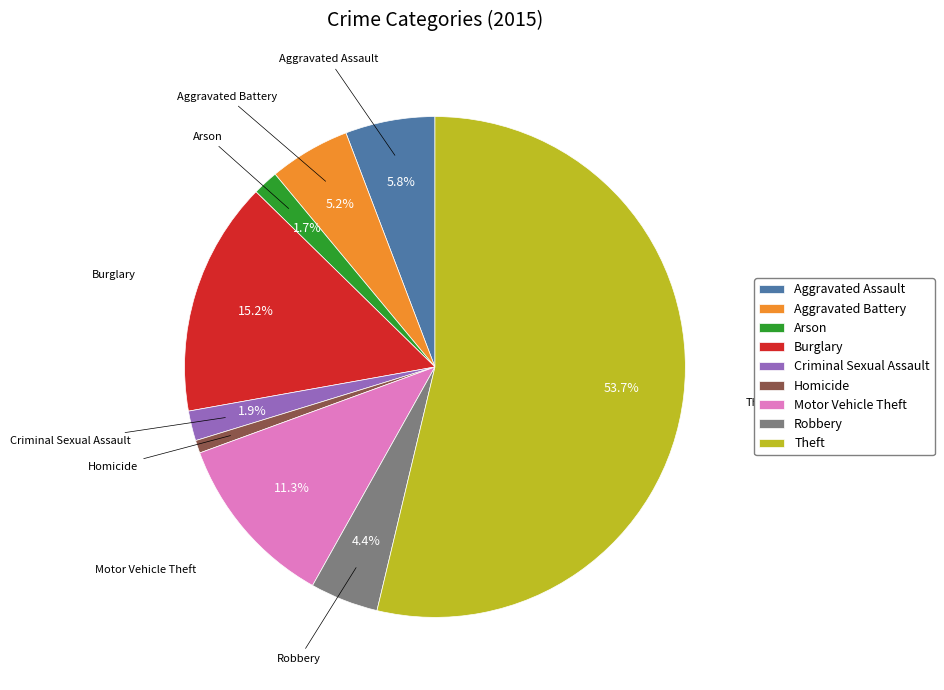

Which has a higher value, Homicide or Theft?

Theft